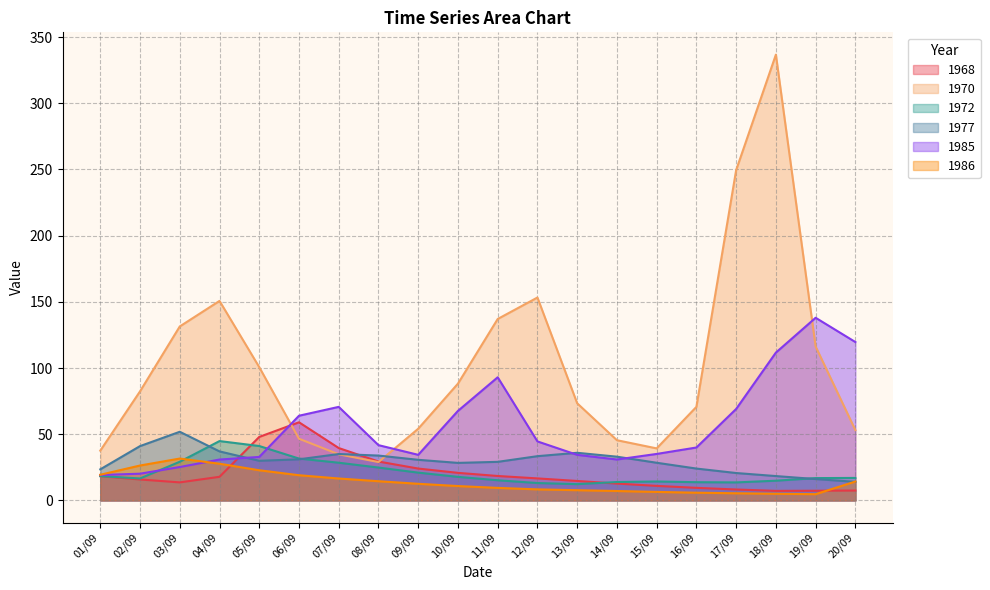

How many data points in 1970 are above 82?

10